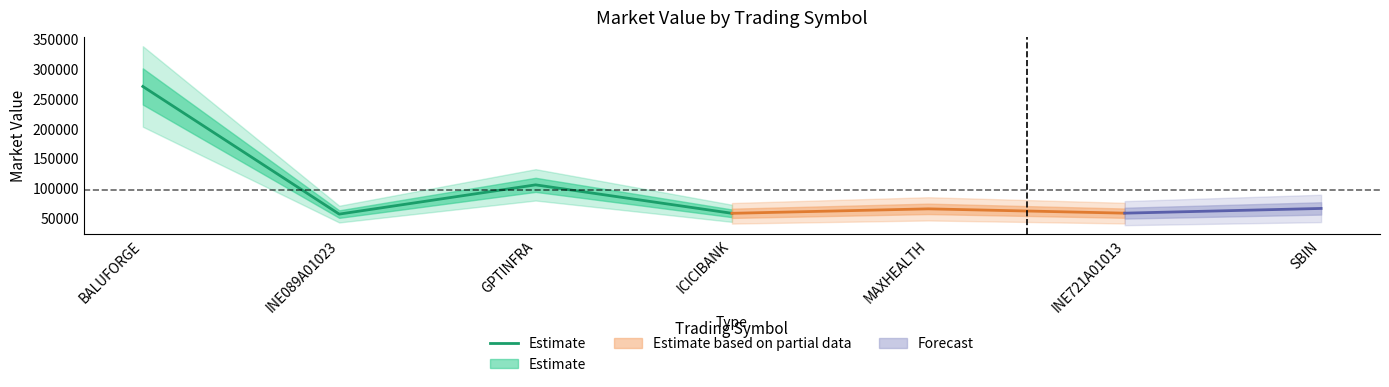

Is this an area chart (filled region under the line)?

No